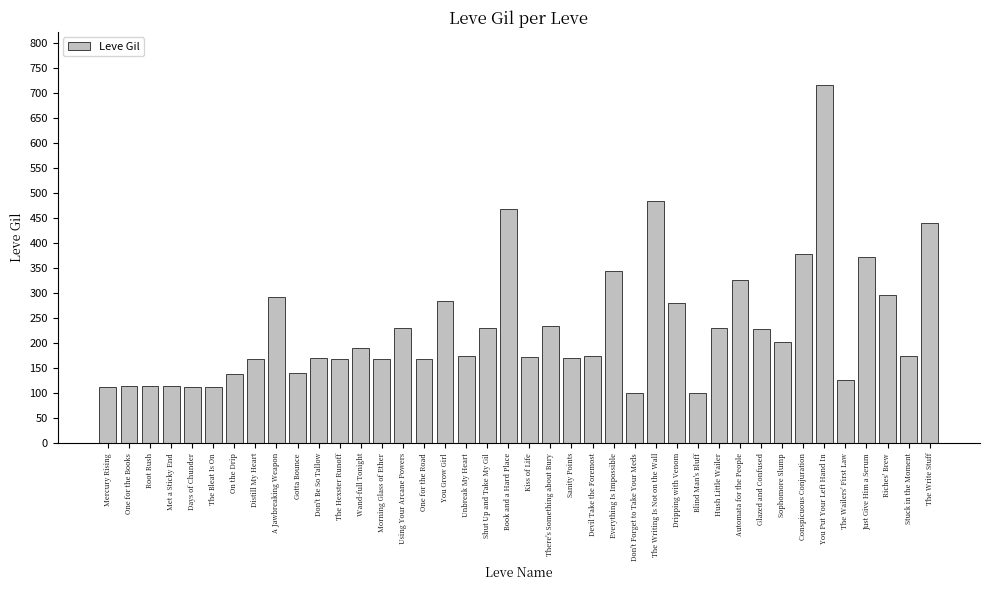

What is the label of the 9th bar from the left?

A Jawbreaking Weapon